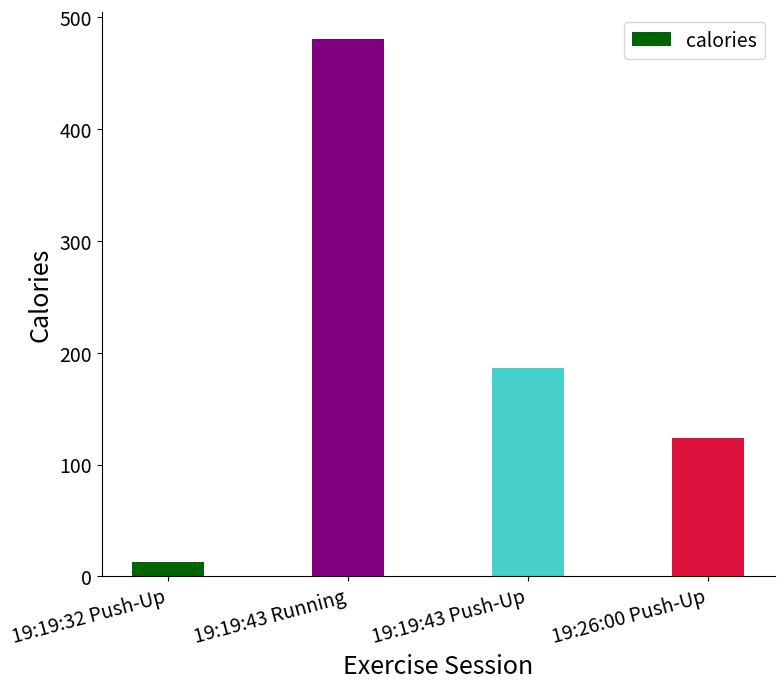

Where does the data first go above 186?

19:19:43 Running